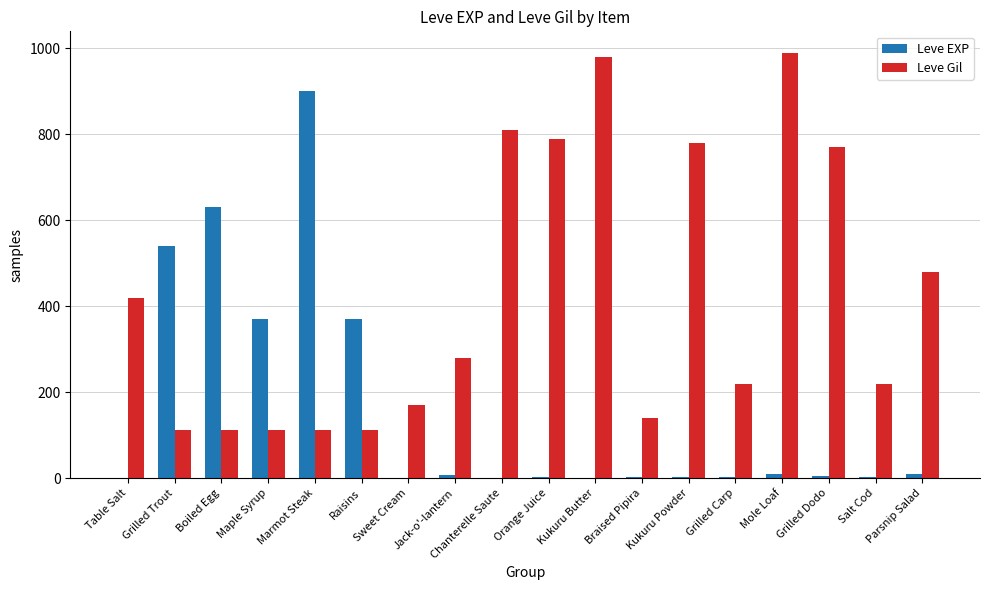

True or false: Leve EXP has a value of 6 at Jack-o'-lantern.

True